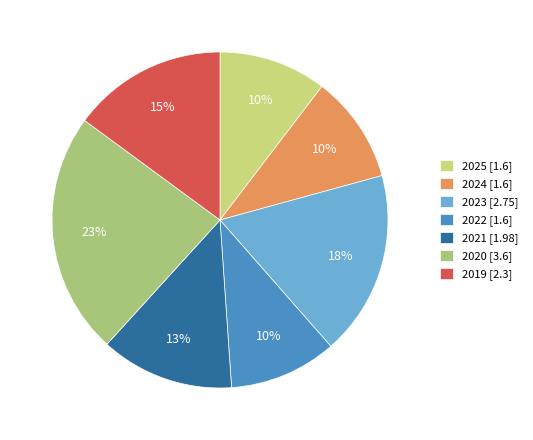

Which category has the biggest portion of the pie?

2020